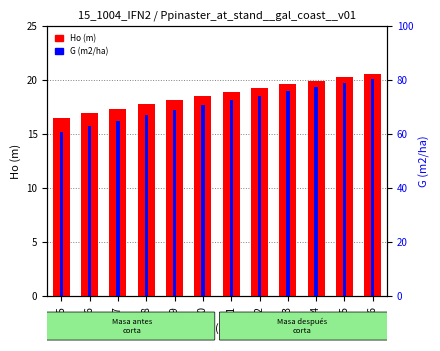

How many data points in Ho (m) are less than 18?

4